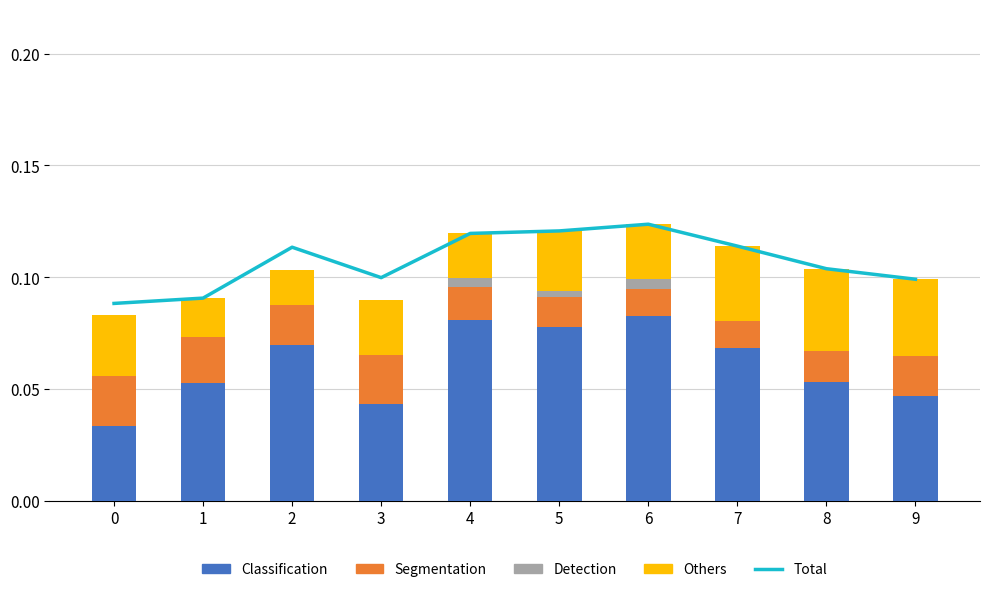

Is the value of Detection at 0 greater than the value of Classification at 6?

No